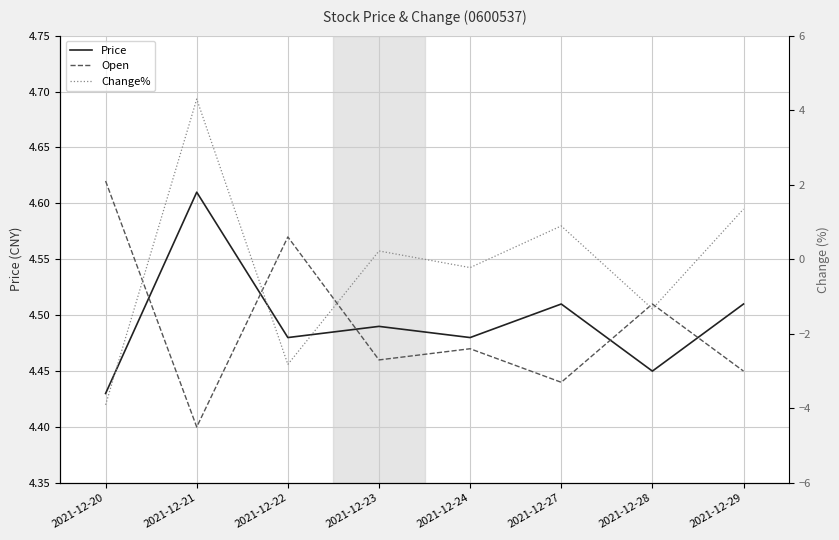

How many data points in Change% are above 0?

4